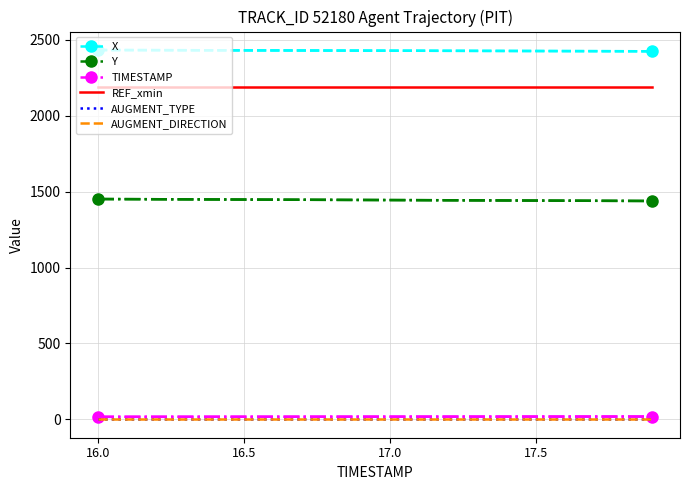

Is this an area chart (filled region under the line)?

No